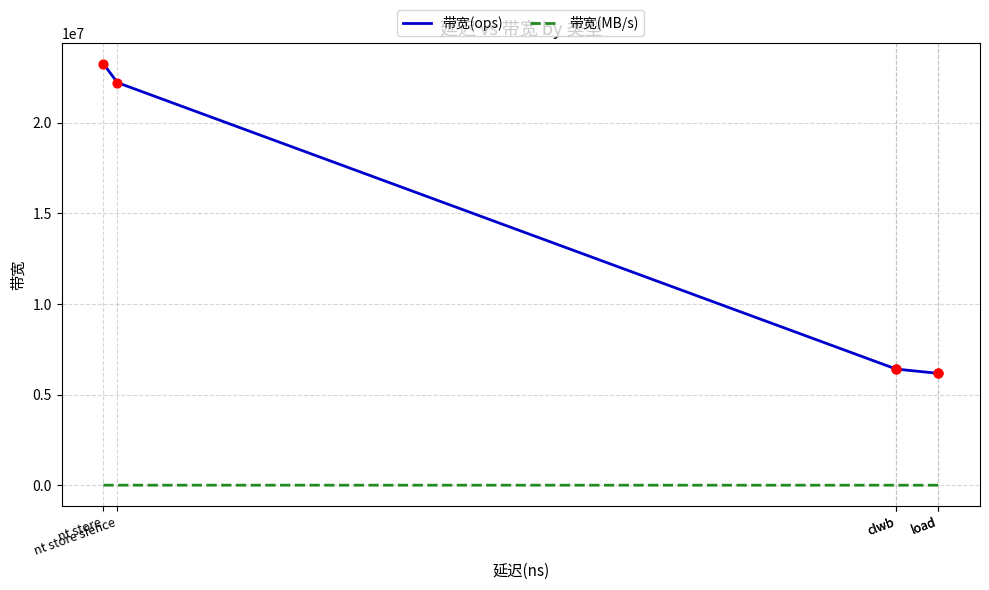

At how many categories does at least one series exceed 15779158?

2